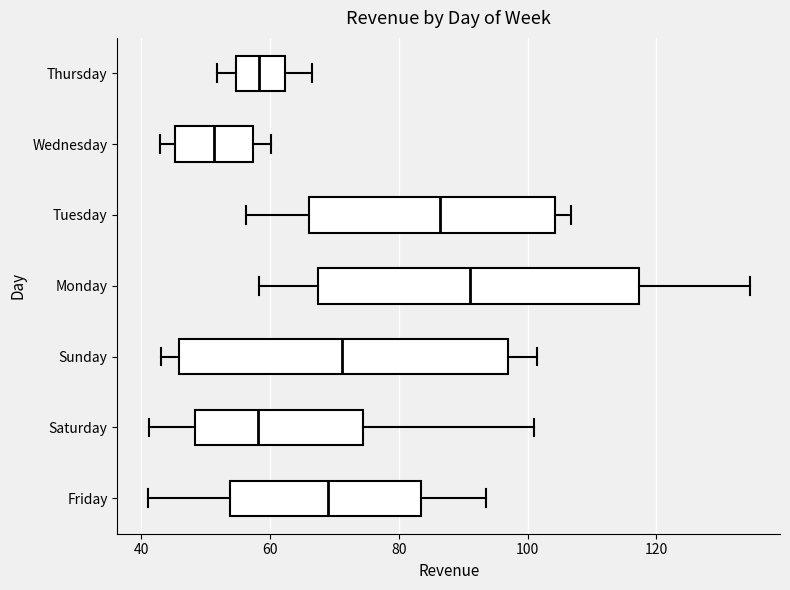

Reading bottom to top, transcribe this box plot: for each box, give where its median line is, the range the box spans, and where its two whiskers end, as read against the x-axis. The values are not printed on the chart, so give them approximately, as read against the axis.

Friday: median 70, box 54 to 84, whiskers 42 to 94
Saturday: median 58, box 48 to 74, whiskers 42 to 102
Sunday: median 72, box 46 to 98, whiskers 44 to 102
Monday: median 92, box 68 to 118, whiskers 58 to 134
Tuesday: median 86, box 66 to 104, whiskers 56 to 106
Wednesday: median 52, box 46 to 58, whiskers 44 to 60
Thursday: median 58, box 54 to 62, whiskers 52 to 66